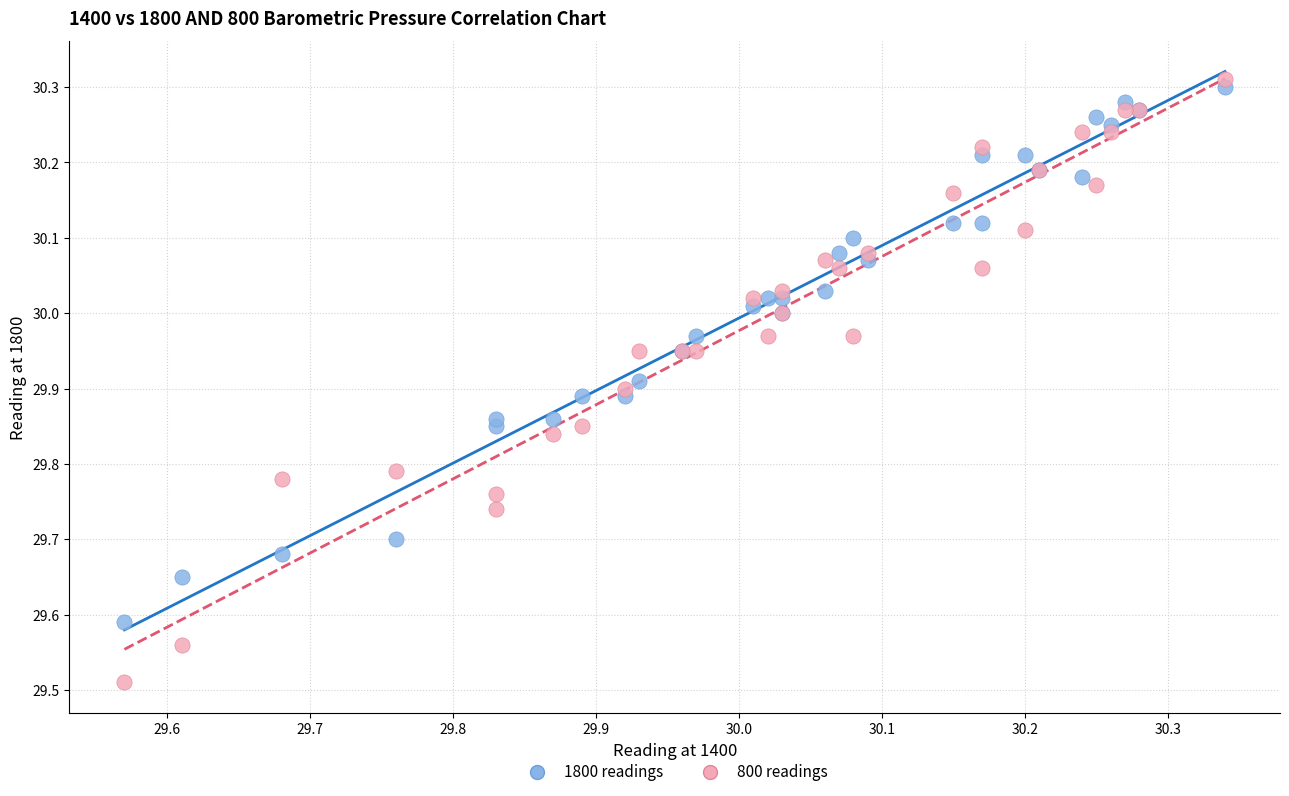

Which series contains the highest Y value?

800 readings